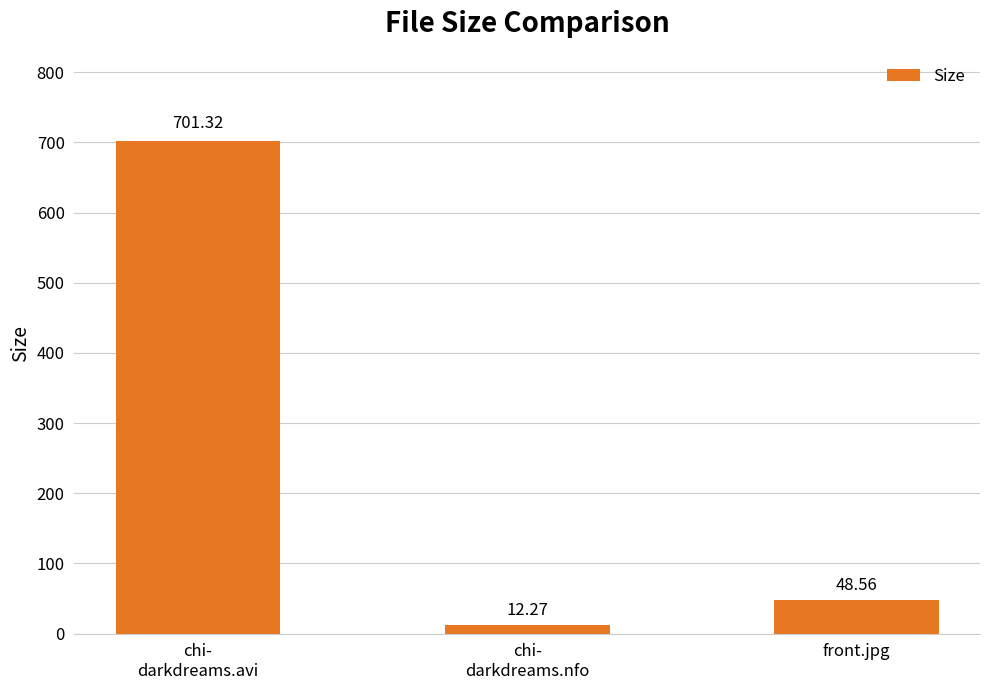

Reading left to right, list all the values displayed in this chart.

701.3	12.3	48.6